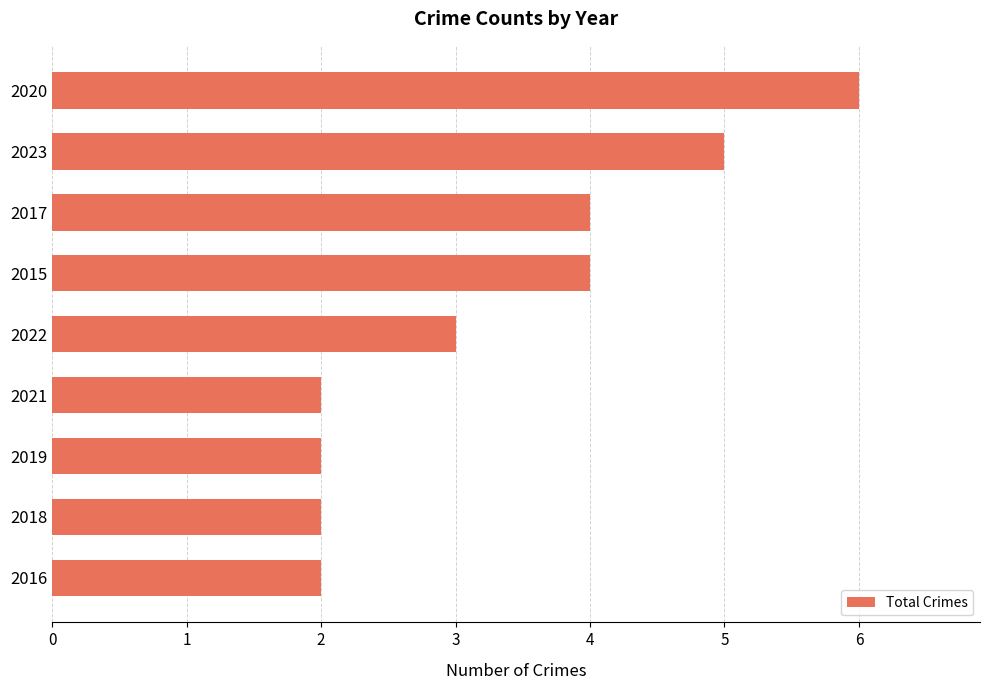

True or false: the data shows 7 at 2017.

False